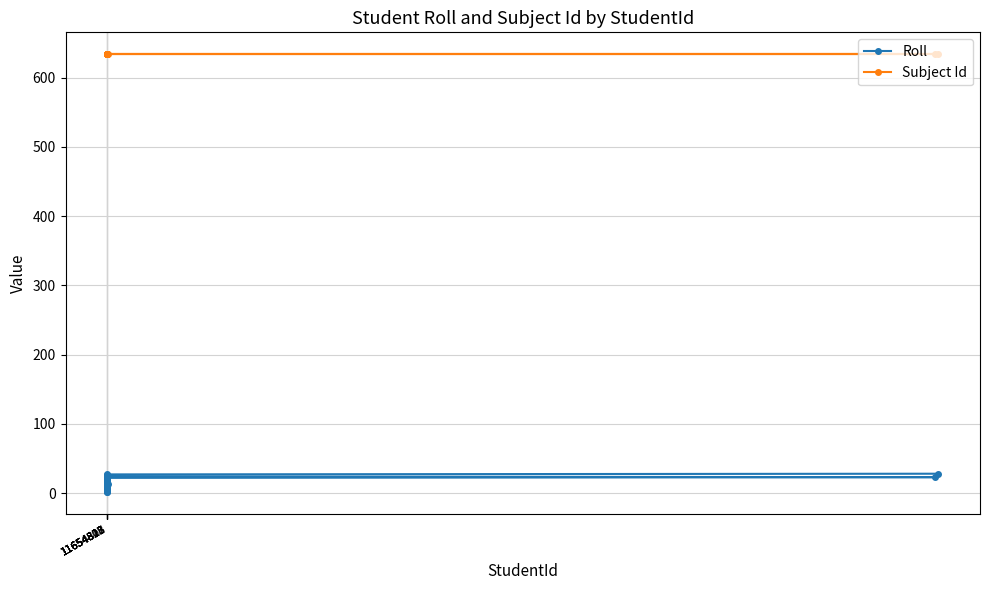

Which series has the largest total across all categories?

Subject Id